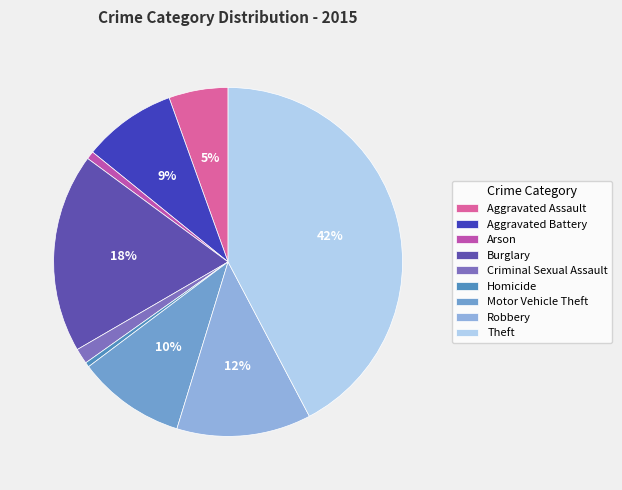

Which has a higher value, Homicide or Aggravated Assault?

Aggravated Assault